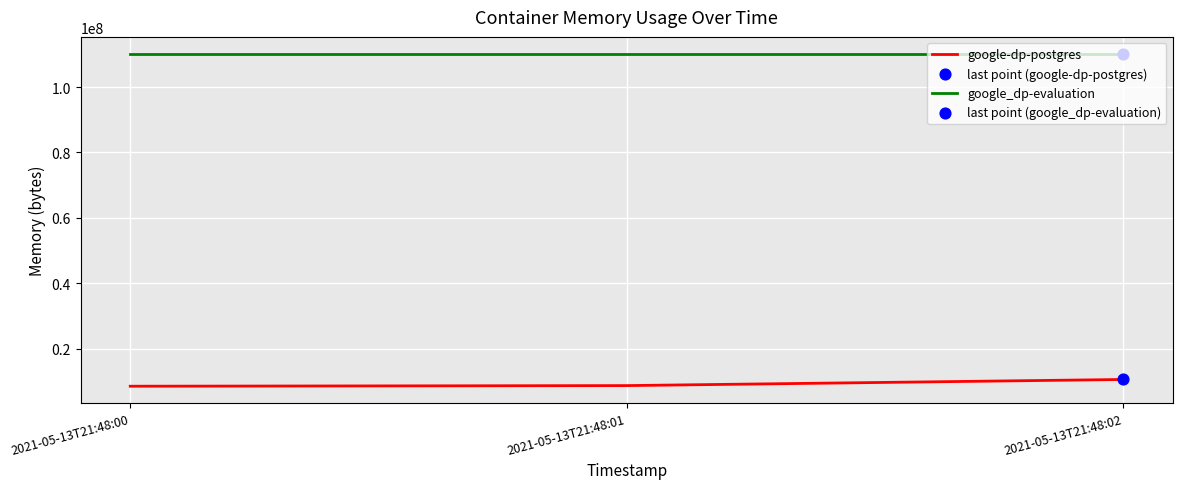

Is the value of google_dp-evaluation at 2021-05-13T21:48:00 greater than the value of google-dp-postgres at 2021-05-13T21:48:01?

Yes